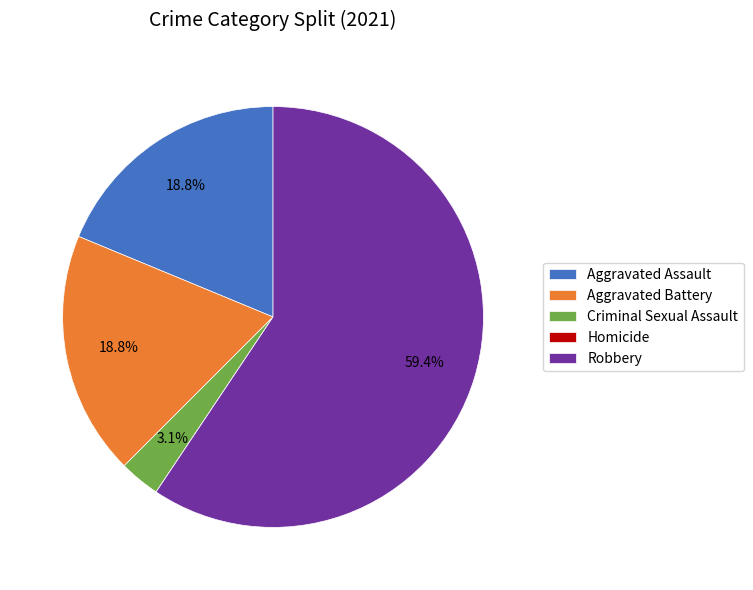

Which category has the biggest portion of the pie?

Robbery